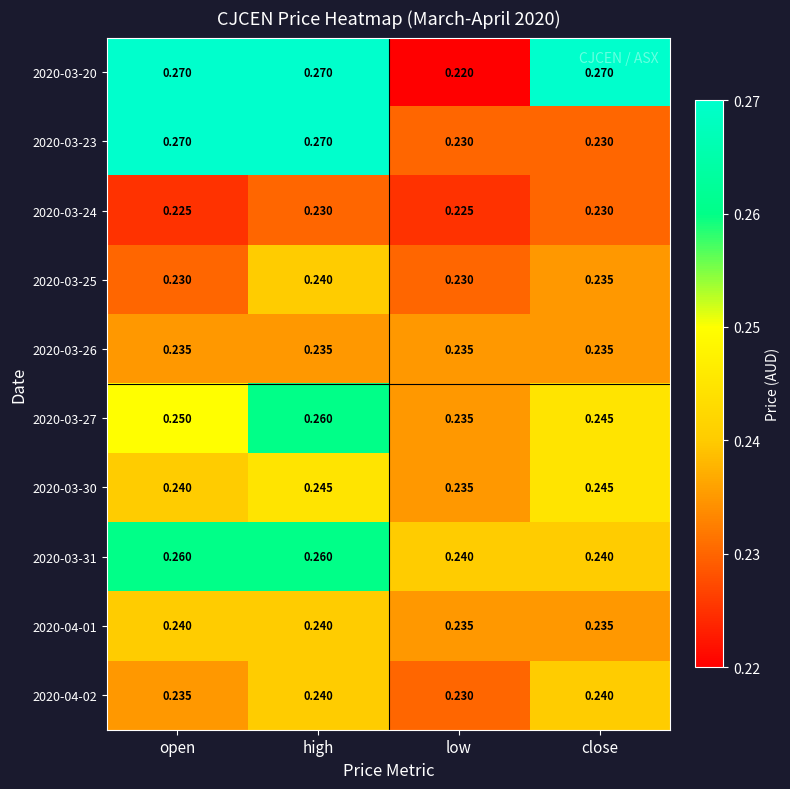

Is the value of 2020-03-31 at close greater than the value of 2020-03-23 at close?

Yes